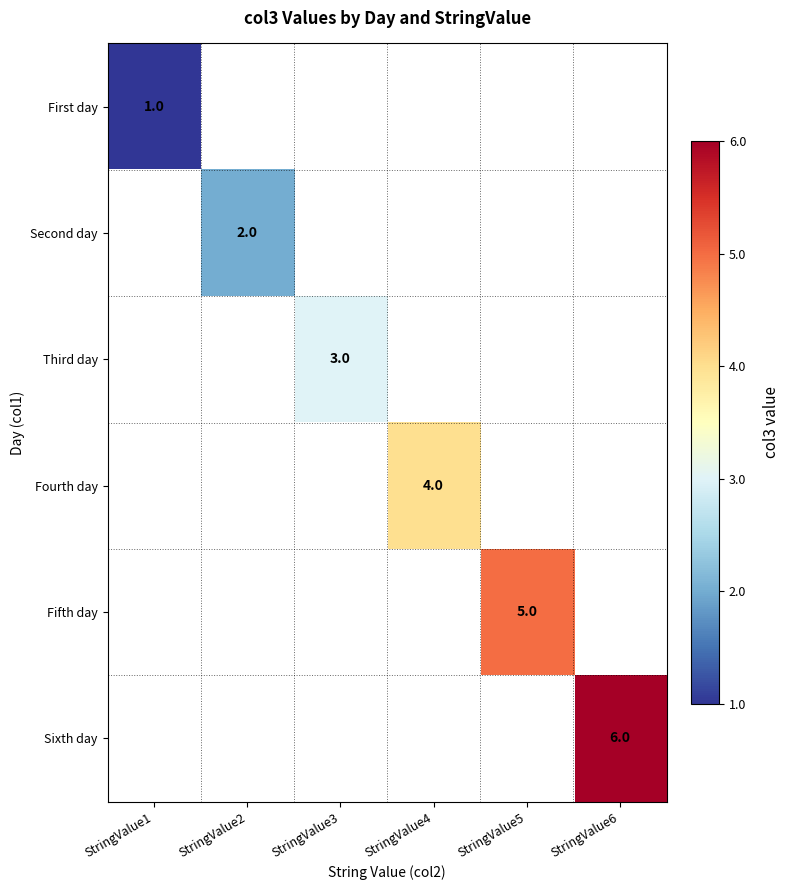

Is the value of Fifth day at StringValue5 greater than the value of Second day at StringValue2?

Yes